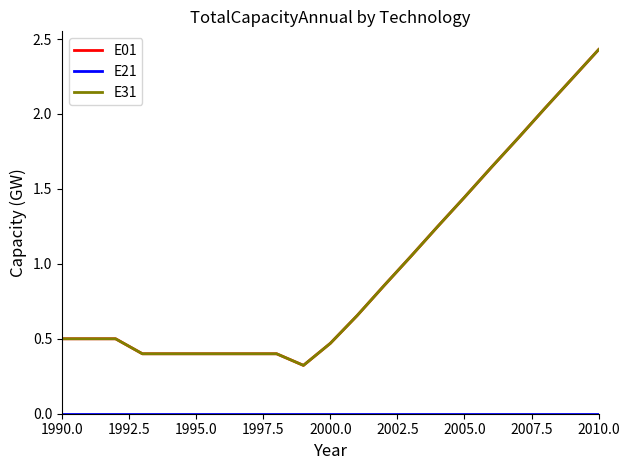

Does the chart display data point markers on the line(s)?

No